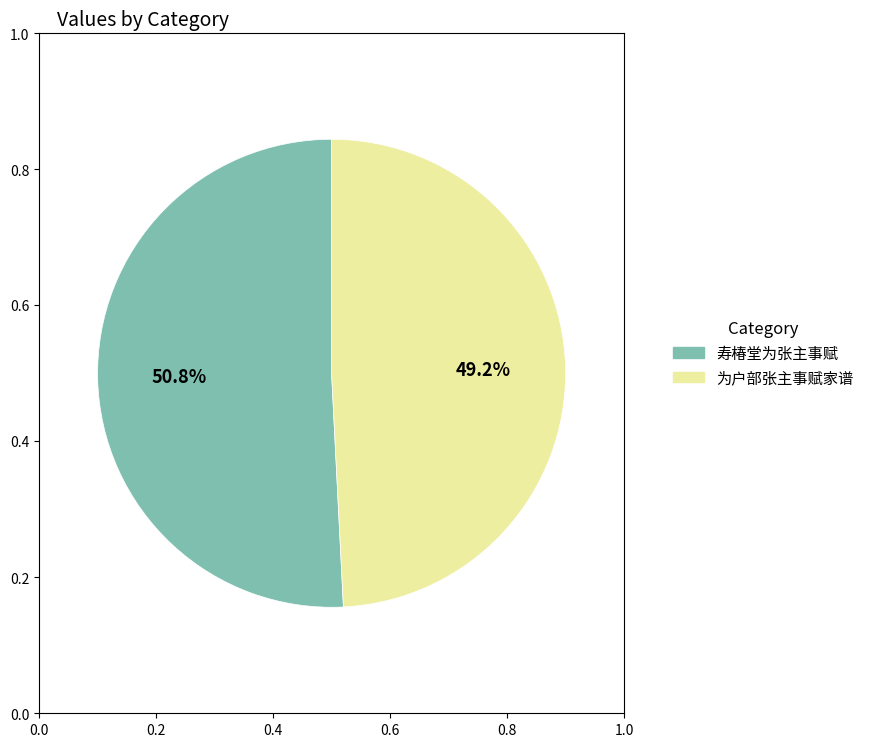

What is the ratio of the value at 寿椿堂为张主事赋 to the value at 为户部张主事赋家谱?

1.0